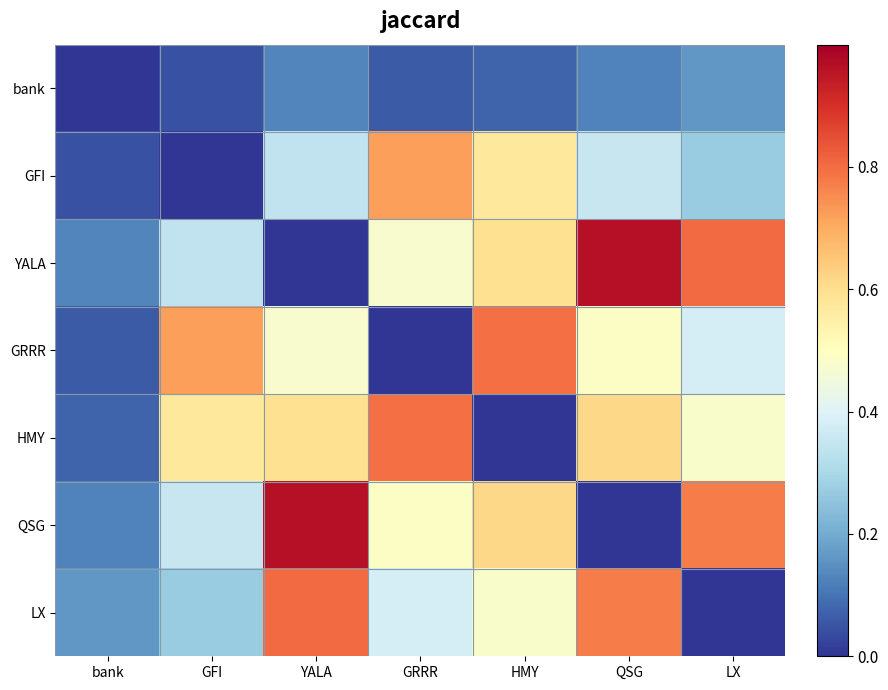

Reading right to left, what are all the values shown in this chart?

bank: LX=0.2	QSG=0.1	HMY=0.1	GRRR=0.1	YALA=0.1	GFI=0.0	bank=0.0
GFI: LX=0.3	QSG=0.4	HMY=0.6	GRRR=0.7	YALA=0.3	GFI=0.0	bank=0.0
YALA: LX=0.8	QSG=1.0	HMY=0.6	GRRR=0.5	YALA=0.0	GFI=0.3	bank=0.1
GRRR: LX=0.4	QSG=0.5	HMY=0.8	GRRR=0.0	YALA=0.5	GFI=0.7	bank=0.1
HMY: LX=0.5	QSG=0.6	HMY=0.0	GRRR=0.8	YALA=0.6	GFI=0.6	bank=0.1
QSG: LX=0.8	QSG=0.0	HMY=0.6	GRRR=0.5	YALA=1.0	GFI=0.4	bank=0.1
LX: LX=0.0	QSG=0.8	HMY=0.5	GRRR=0.4	YALA=0.8	GFI=0.3	bank=0.2